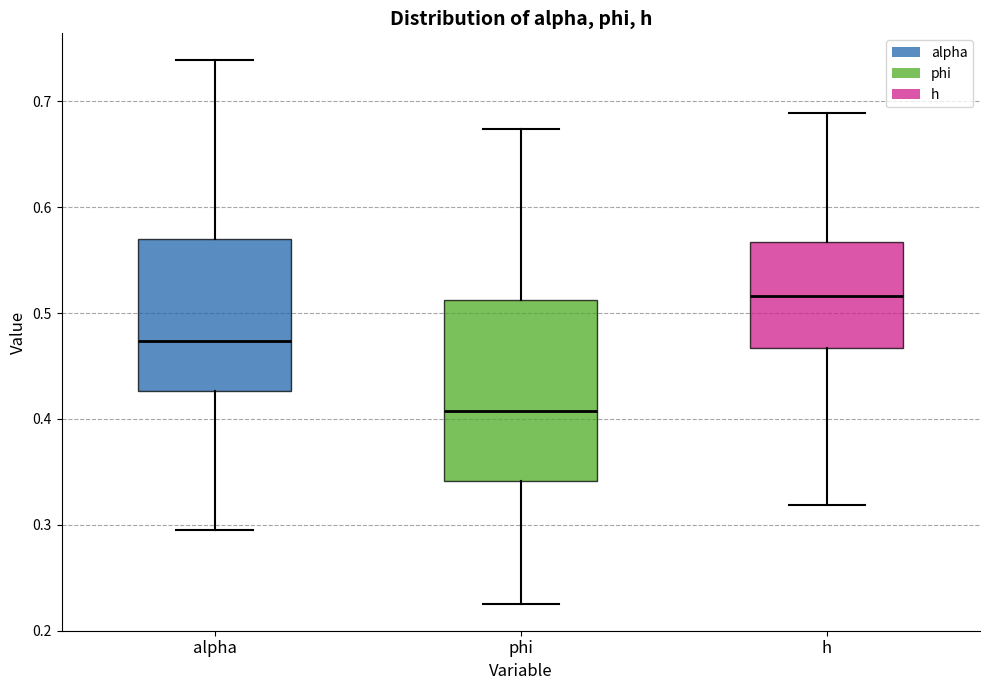

Which box's median line is the lowest?

phi